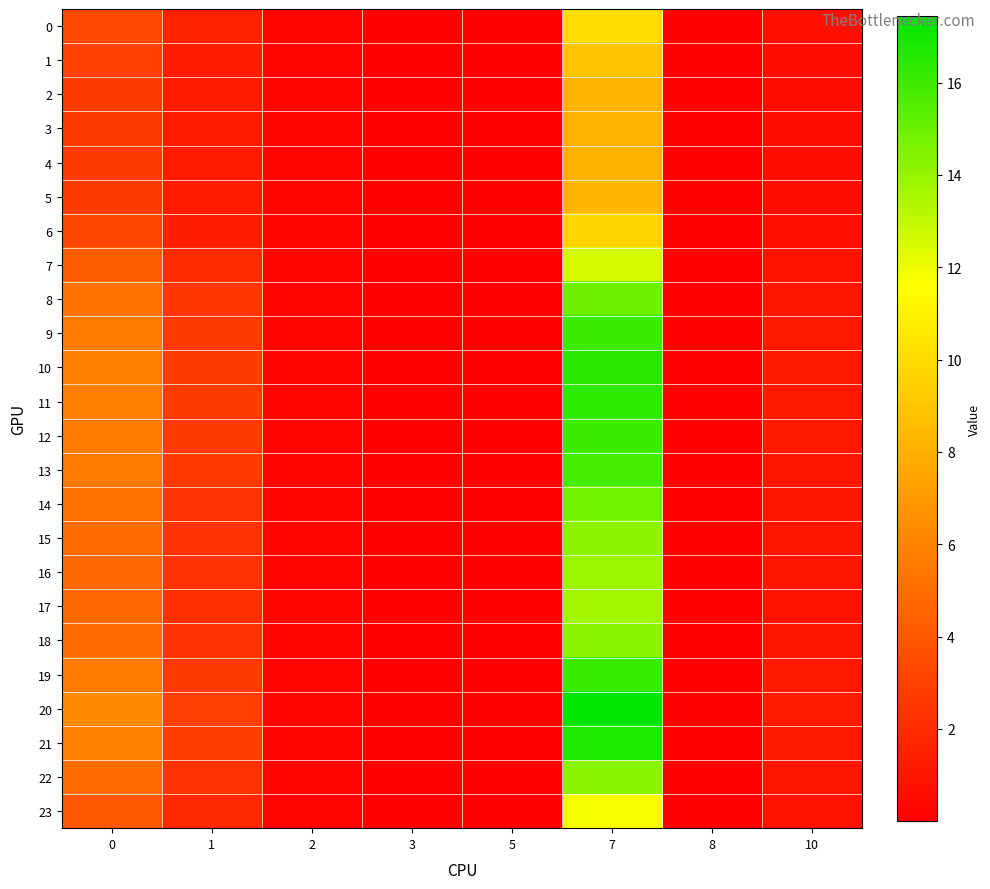

Reading left to right, extract all data points from this chart.

0: 0=3.4	1=1.6	2=0.2	3=0.0	5=0.0	7=10.1	8=0.0	10=0.7
1: 0=3.0	1=1.4	2=0.2	3=0.0	5=0.0	7=9.0	8=0.0	10=0.7
2: 0=2.8	1=1.2	2=0.1	3=0.0	5=0.0	7=8.4	8=0.0	10=0.6
3: 0=2.7	1=1.2	2=0.1	3=0.0	5=0.0	7=8.1	8=0.0	10=0.6
4: 0=2.7	1=1.2	2=0.1	3=0.0	5=0.0	7=8.1	8=0.0	10=0.6
5: 0=2.8	1=1.2	2=0.1	3=0.0	5=0.0	7=8.4	8=0.0	10=0.6
6: 0=3.2	1=1.5	2=0.2	3=0.0	5=0.0	7=9.7	8=0.0	10=0.7
7: 0=4.3	1=2.0	2=0.2	3=0.0	5=0.0	7=12.6	8=0.0	10=0.9
8: 0=5.2	1=2.5	2=0.2	3=0.0	5=0.0	7=14.9	8=0.1	10=1.0
9: 0=5.7	1=2.7	2=0.2	3=0.0	5=0.0	7=16.0	8=0.1	10=1.1
10: 0=5.9	1=2.8	2=0.2	3=0.0	5=0.0	7=16.5	8=0.1	10=1.1
11: 0=5.8	1=2.7	2=0.2	3=0.0	5=0.0	7=16.4	8=0.1	10=1.1
12: 0=5.7	1=2.7	2=0.2	3=0.0	5=0.0	7=16.1	8=0.1	10=1.1
13: 0=5.6	1=2.7	2=0.2	3=0.0	5=0.0	7=15.9	8=0.1	10=1.1
14: 0=5.2	1=2.4	2=0.2	3=0.0	5=0.0	7=14.8	8=0.1	10=1.0
15: 0=4.9	1=2.3	2=0.2	3=0.0	5=0.0	7=14.2	8=0.1	10=1.0
16: 0=4.8	1=2.3	2=0.2	3=0.0	5=0.0	7=13.9	8=0.1	10=1.0
17: 0=4.7	1=2.2	2=0.2	3=0.0	5=0.0	7=13.7	8=0.1	10=0.9
18: 0=5.0	1=2.3	2=0.2	3=0.0	5=0.0	7=14.3	8=0.1	10=1.0
19: 0=5.7	1=2.7	2=0.2	3=0.0	5=0.0	7=16.1	8=0.1	10=1.1
20: 0=6.3	1=3.0	2=0.2	3=0.0	5=0.0	7=17.4	8=0.1	10=1.2
21: 0=6.0	1=2.8	2=0.2	3=0.0	5=0.0	7=16.7	8=0.1	10=1.1
22: 0=4.9	1=2.3	2=0.2	3=0.0	5=0.0	7=14.2	8=0.1	10=1.0
23: 0=4.0	1=1.9	2=0.2	3=0.0	5=0.0	7=11.8	8=0.0	10=0.8